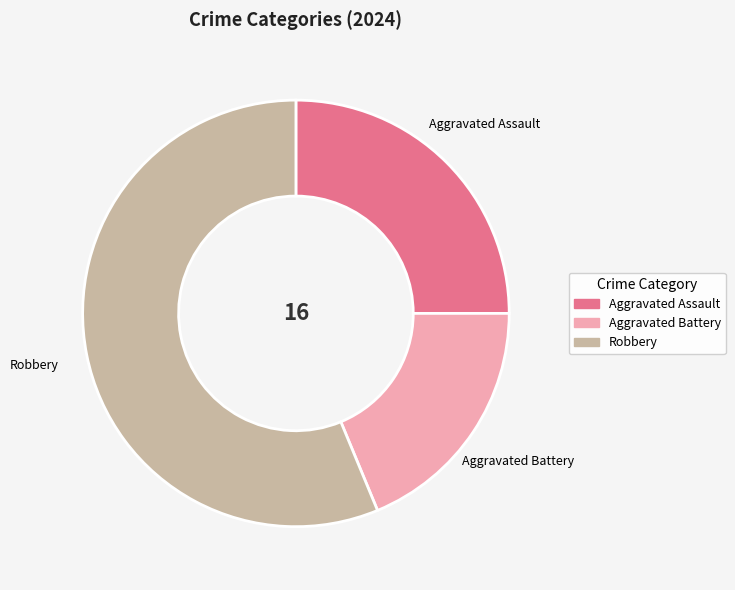

Is it true that Aggravated Battery is 19% of the pie?

True